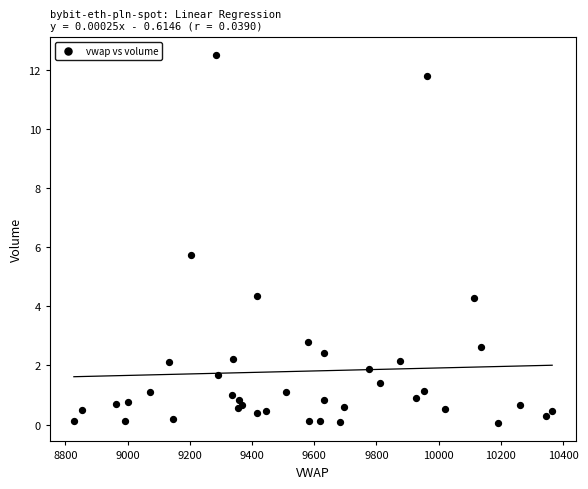

What Y value in the scatter plot is closest to 6?

5.7